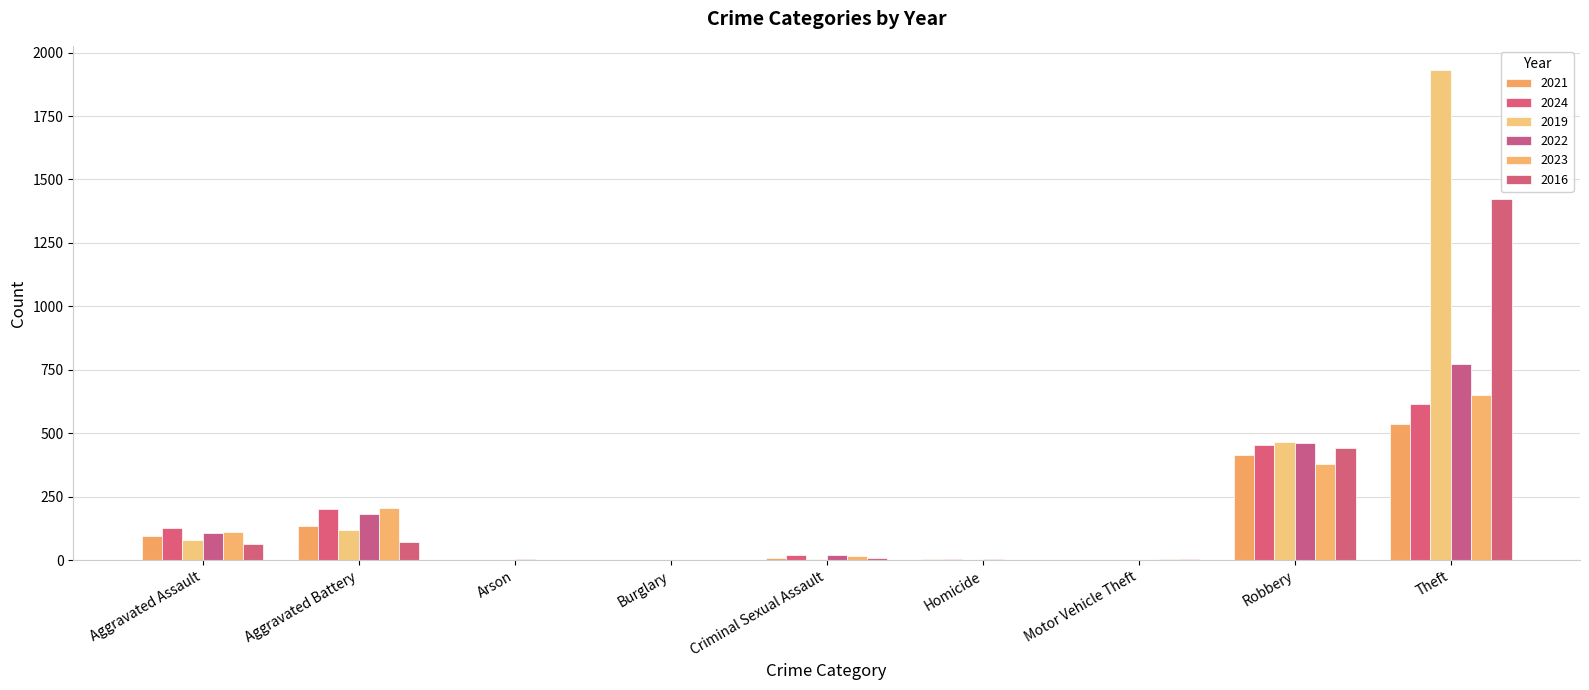

Rank the categories by 2021 value from highest to lowest.

Theft, Robbery, Aggravated Battery, Aggravated Assault, Criminal Sexual Assault, Homicide, Arson, Motor Vehicle Theft, Burglary